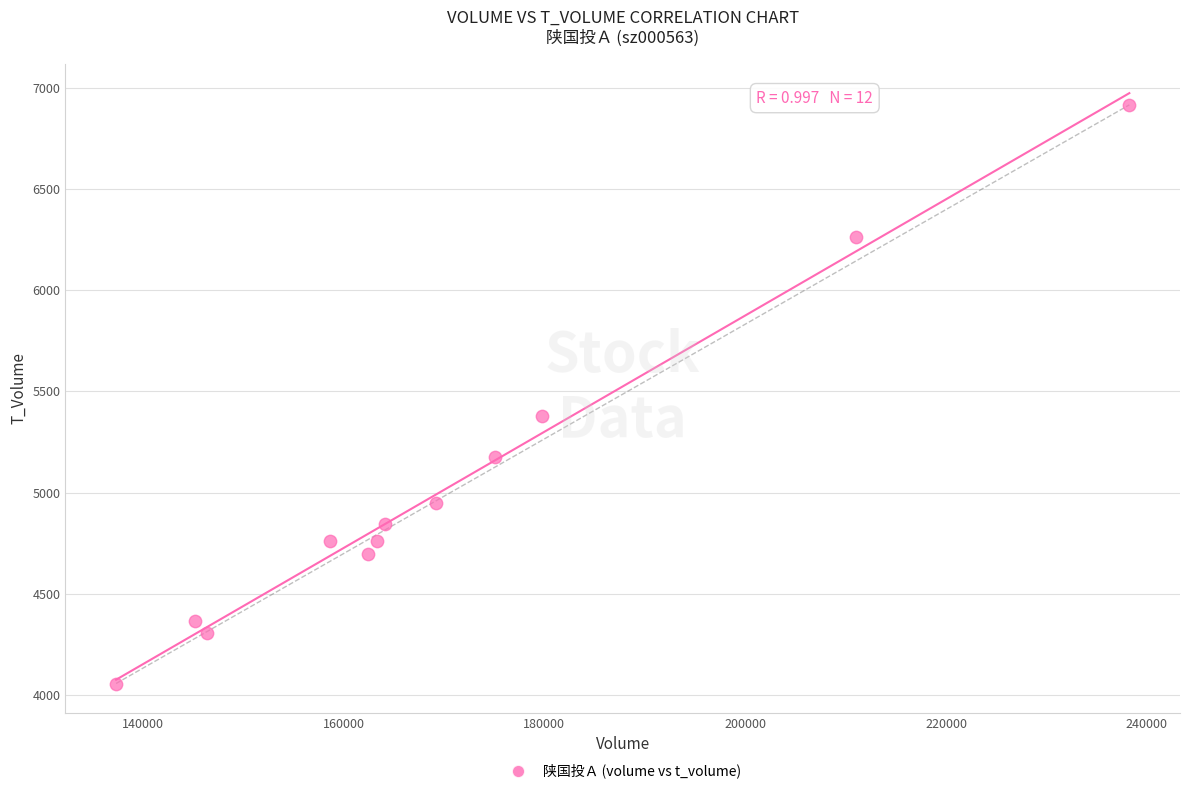

What is the range of Y values (max minus min)?

2858